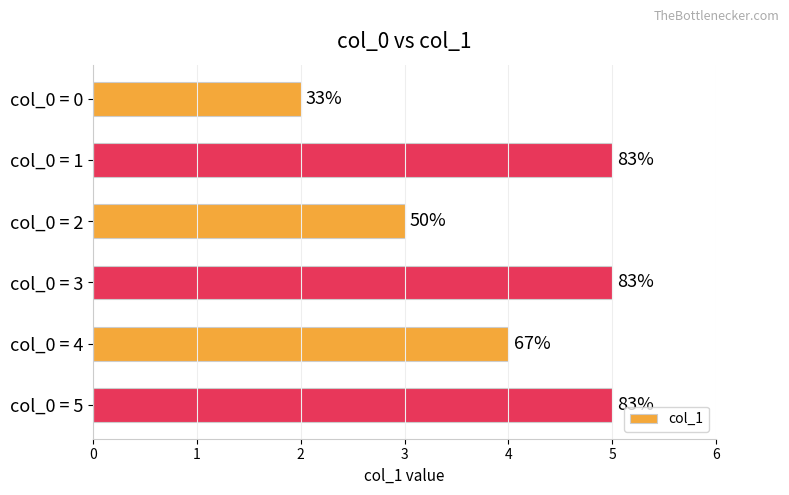

What is the greatest value displayed?

5